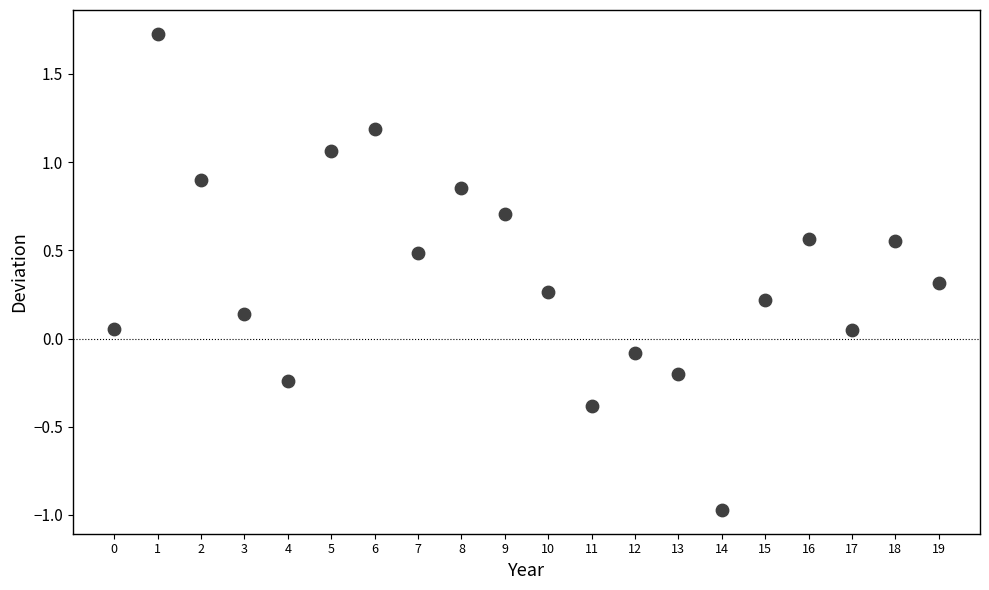

What is the range of Y values (max minus min)?

2.7